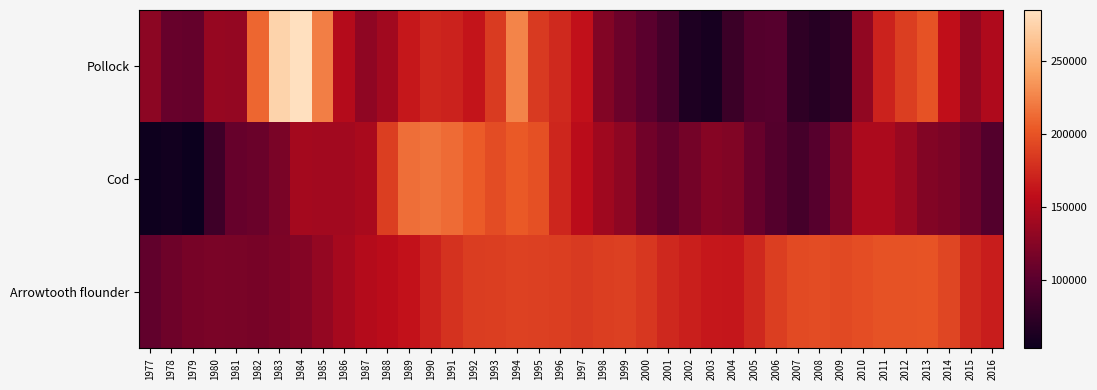

Reading left to right, extract all data points from this chart.

Pollock: 1977=128956.0	1978=107686.0	1979=105825.0	1980=134486.6	1981=133228.9	1982=210351.5	1983=275613.6	1984=284838.1	1985=223188.4	1986=151560.0	1987=130498.9	1988=140264.2	1989=163966.6	1990=172995.5	1991=170195.9	1992=161734.3	1993=185835.5	1994=225770.7	1995=184959.8	1996=174924.4	1997=159505.2	1998=122979.8	1999=110872.0	2000=100579.1	2001=88002.9	2002=64712.3	2003=60289.2	2004=81518.7	2005=97012.2	2006=97591.6	2007=74526.7	2008=68660.1	2009=74233.8	2010=131560.9	2011=170436.3	2012=187917.8	2013=199124.7	2014=158907.8	2015=131743.8	2016=148506.9
Cod: 1977=54865.6	1978=56748.2	1979=53076.6	1980=83196.5	1981=106875.6	1982=110057.4	1983=118564.0	1984=142648.2	1985=141187.6	1986=141062.9	1987=144985.1	1988=187220.5	1989=215006.1	1990=216988.5	1991=212865.4	1992=204773.1	1993=195892.4	1994=203472.5	1995=197999.1	1996=172843.4	1997=154956.0	1998=139710.5	1999=129554.8	2000=113200.2	2001=104857.0	2002=115263.1	2003=124725.5	2004=122590.8	2005=107960.6	2006=96949.9	2007=87858.6	2008=98093.0	2009=118646.4	2010=147038.8	2011=147229.1	2012=135985.6	2013=123547.3	2014=119808.3	2015=110844.2	2016=96071.7
Arrowtooth flounder: 1977=104536.3	1978=111699.3	1979=116879.7	1980=118638.7	1981=117899.1	1982=117341.5	1983=119505.5	1984=123742.1	1985=132860.4	1986=143388.8	1987=151171.3	1988=155152.1	1989=160411.0	1990=170086.7	1991=180489.6	1992=187020.7	1993=187850.4	1994=189625.2	1995=188304.0	1996=187322.9	1997=185221.6	1998=187544.8	1999=188144.6	2000=182766.9	2001=173749.1	2002=168664.1	2003=164423.2	2004=162711.1	2005=174153.8	2006=187289.4	2007=194574.7	2008=196071.7	2009=194079.1	2010=196285.8	2011=199560.3	2012=199498.7	2013=200077.8	2014=191963.5	2015=174905.8	2016=167368.0